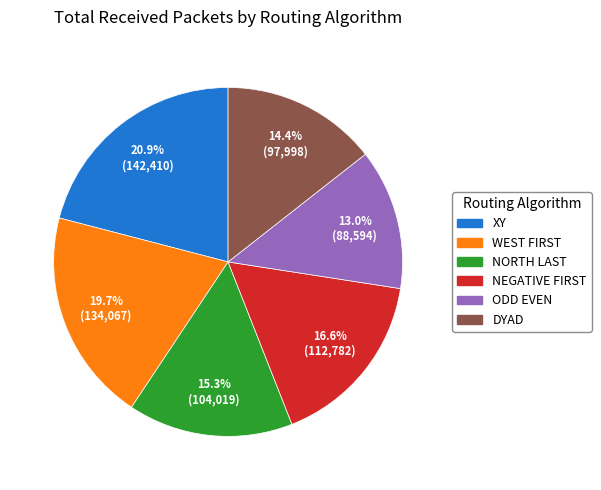

How much of the chart is everything except XY?

79.1%